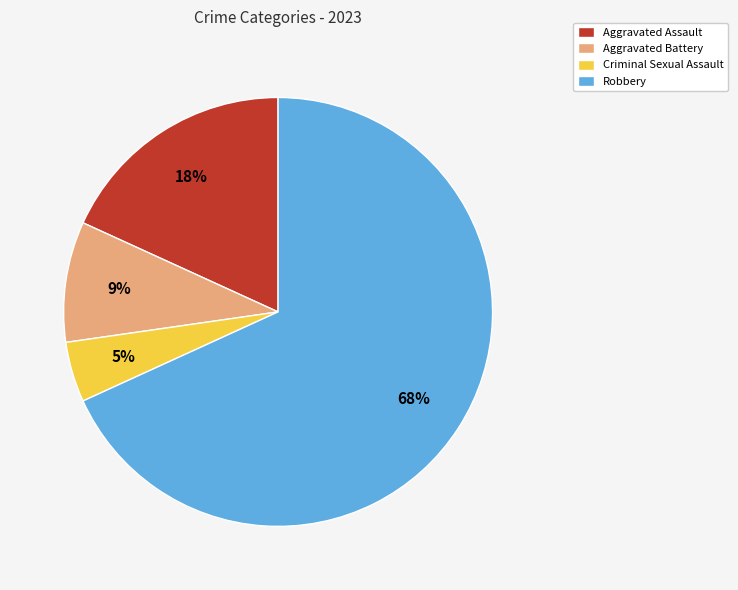

How many segments does this pie chart have?

4